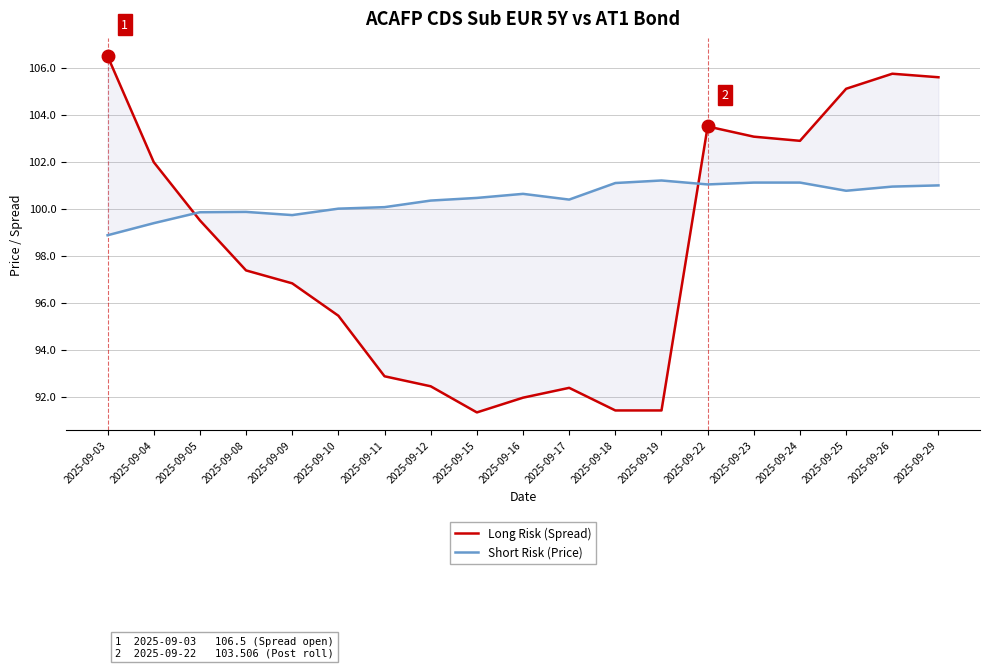

What are all the series names shown in the legend?

Long Risk (Spread), Short Risk (Price)